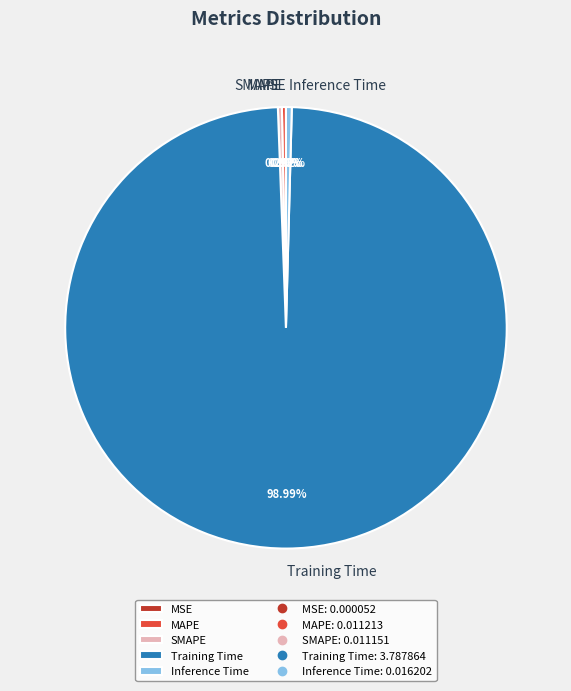

Which category has the biggest portion of the pie?

Training Time